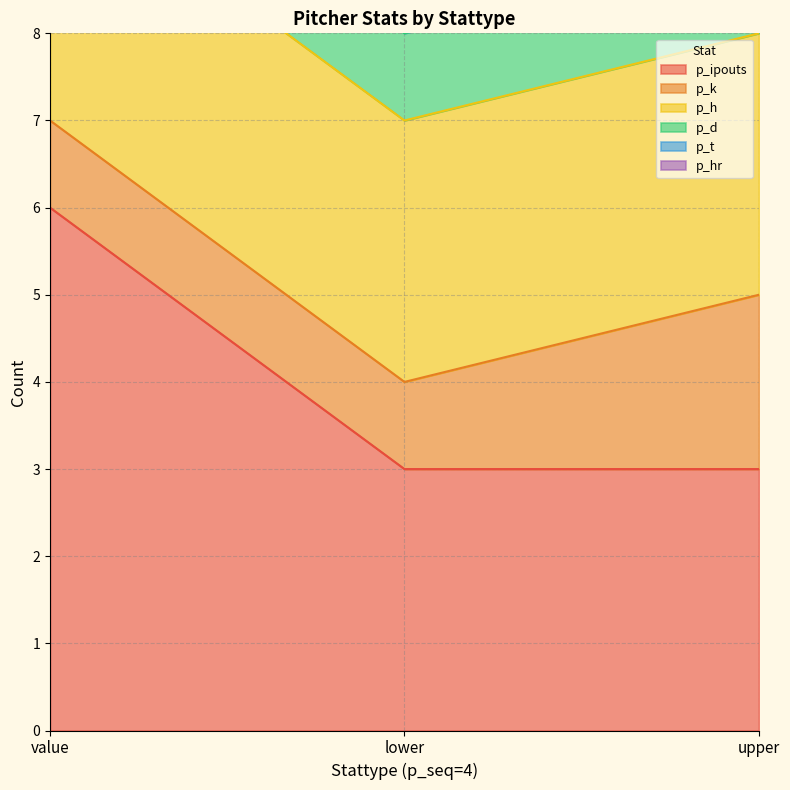

What is the label of the 2nd point from the left?

lower